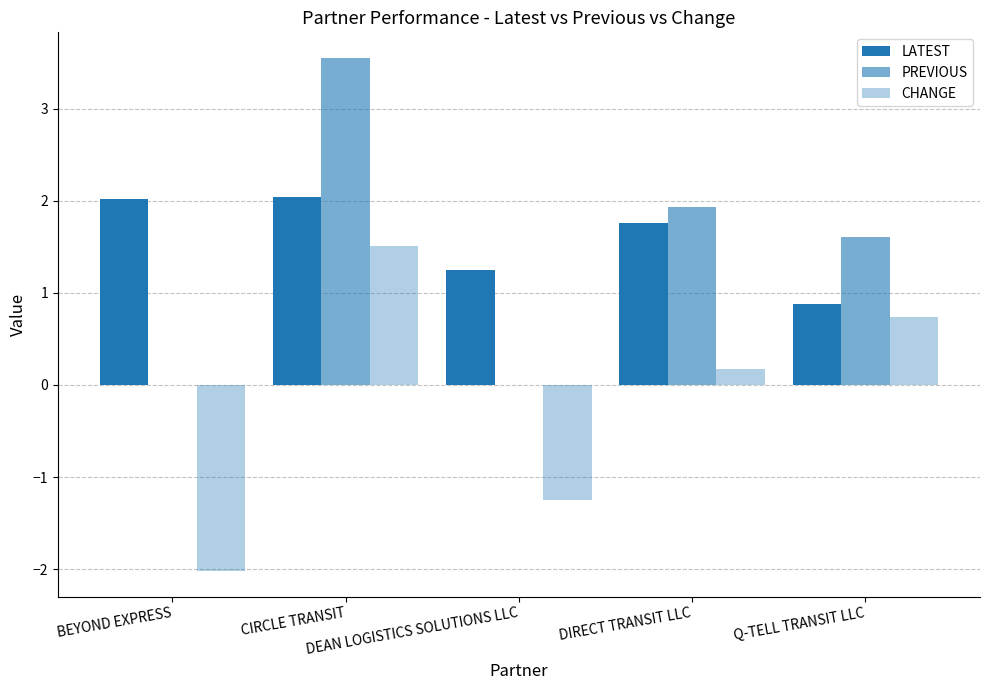

What is the difference between the LATEST values at DIRECT TRANSIT LLC and BEYOND EXPRESS?

0.3